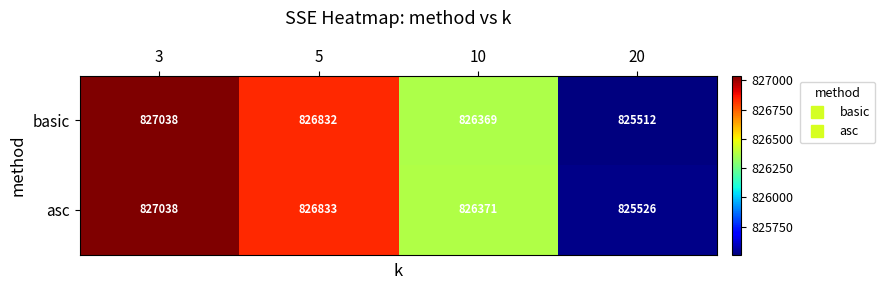

Rank the series by their average value, from lowest to highest.

basic, asc